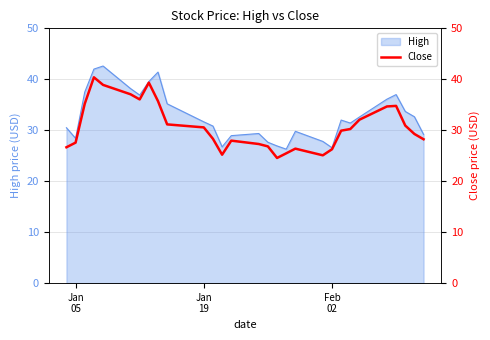

What is the highest value of the High series?

42.6